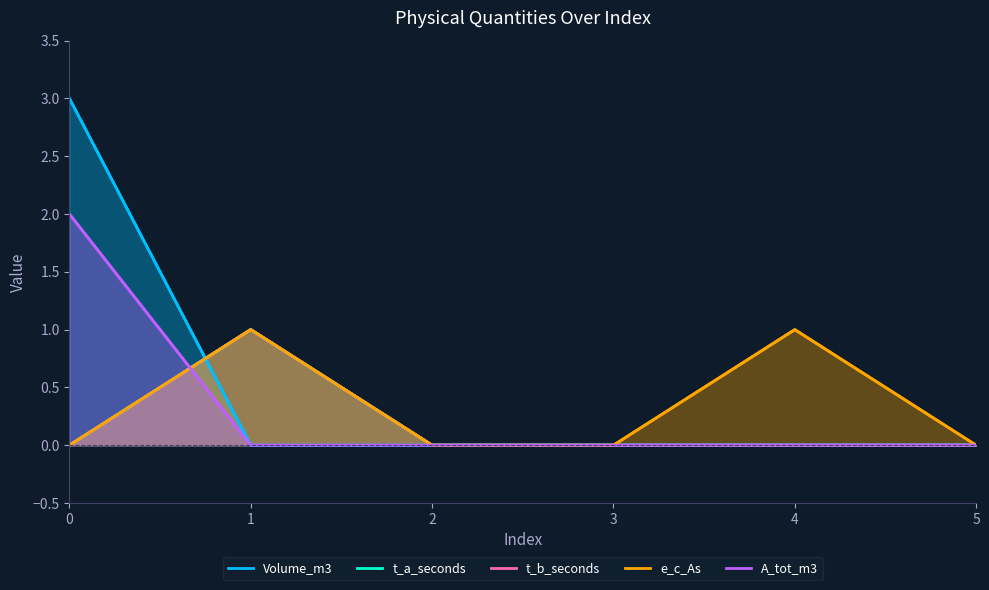

Where is the first local maximum for t_b_seconds?

1